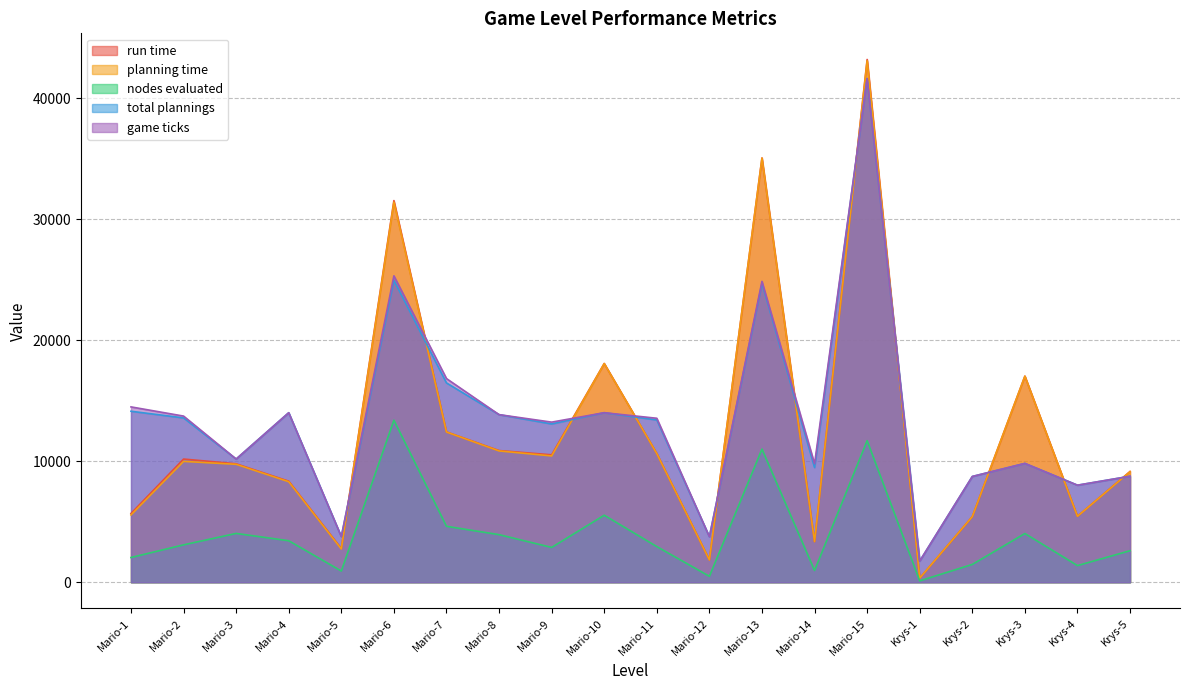

What is the average value of the planning time series?

12543.1